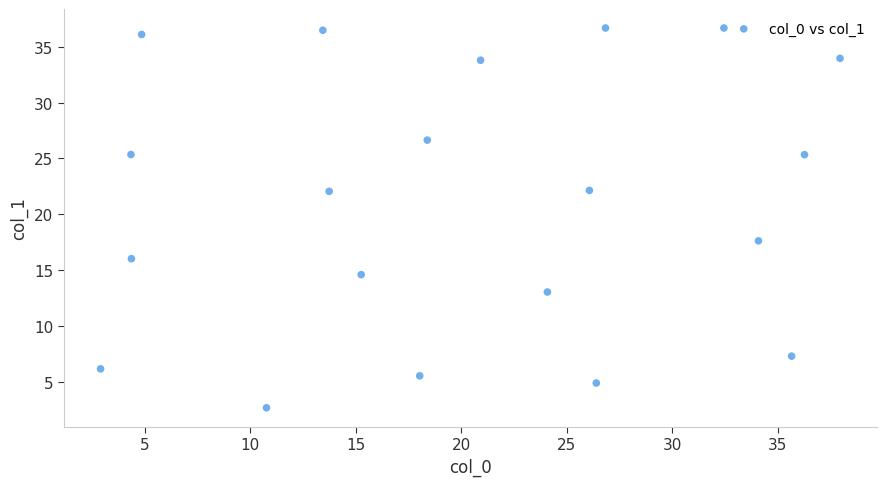

What is the range of Y values (max minus min)?

34.0